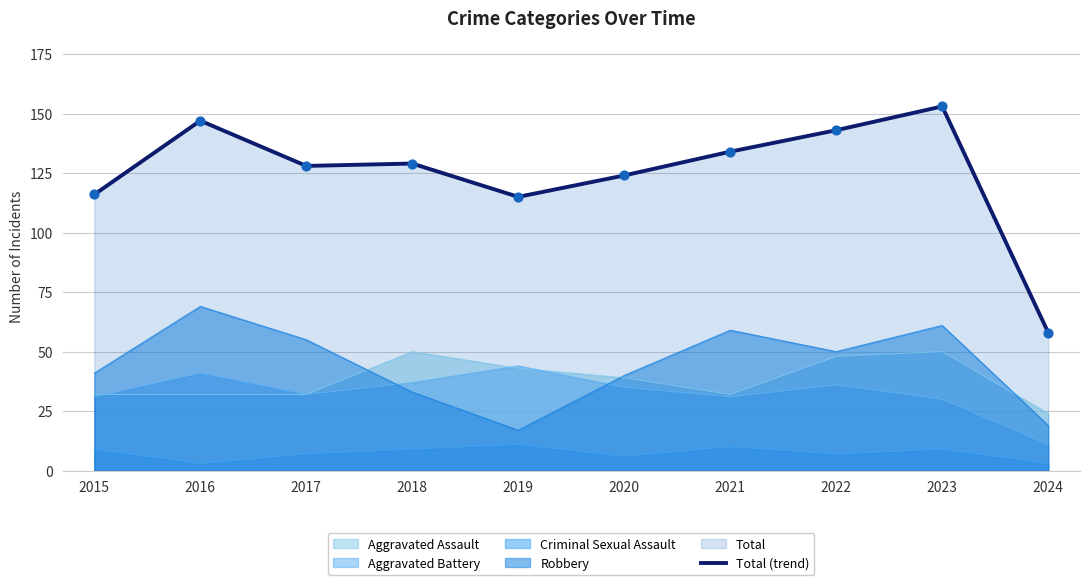

Between 2018 and 2016, which is larger?

2016